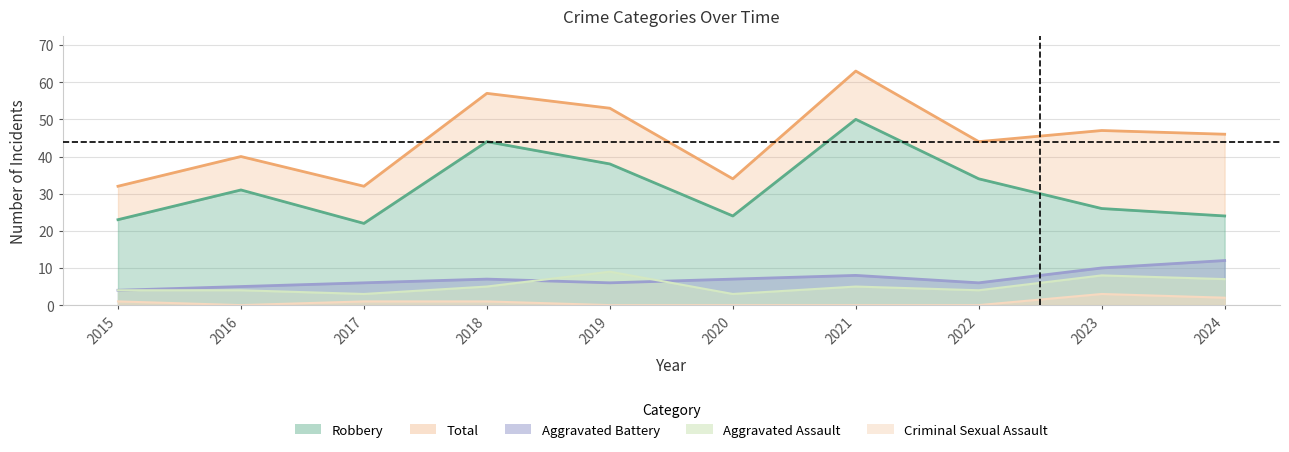

At which category does Aggravated Battery reach its first local valley?

2019